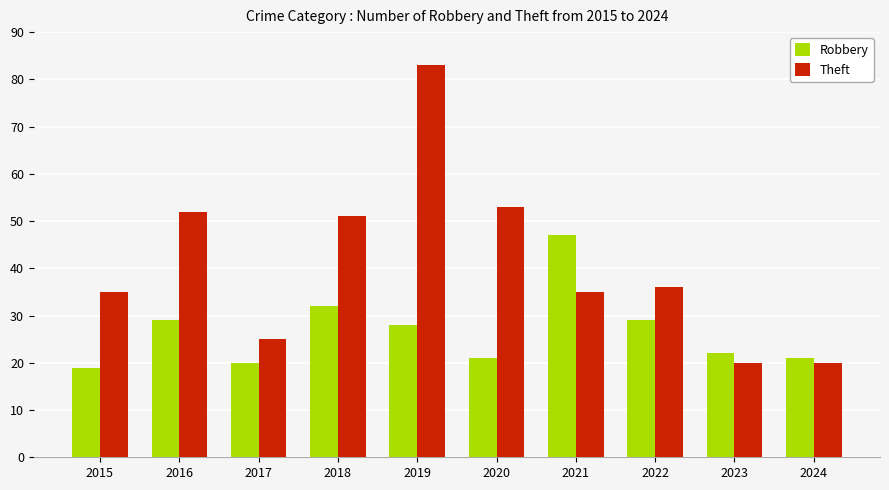

How many values in the Robbery series are below 28?

5